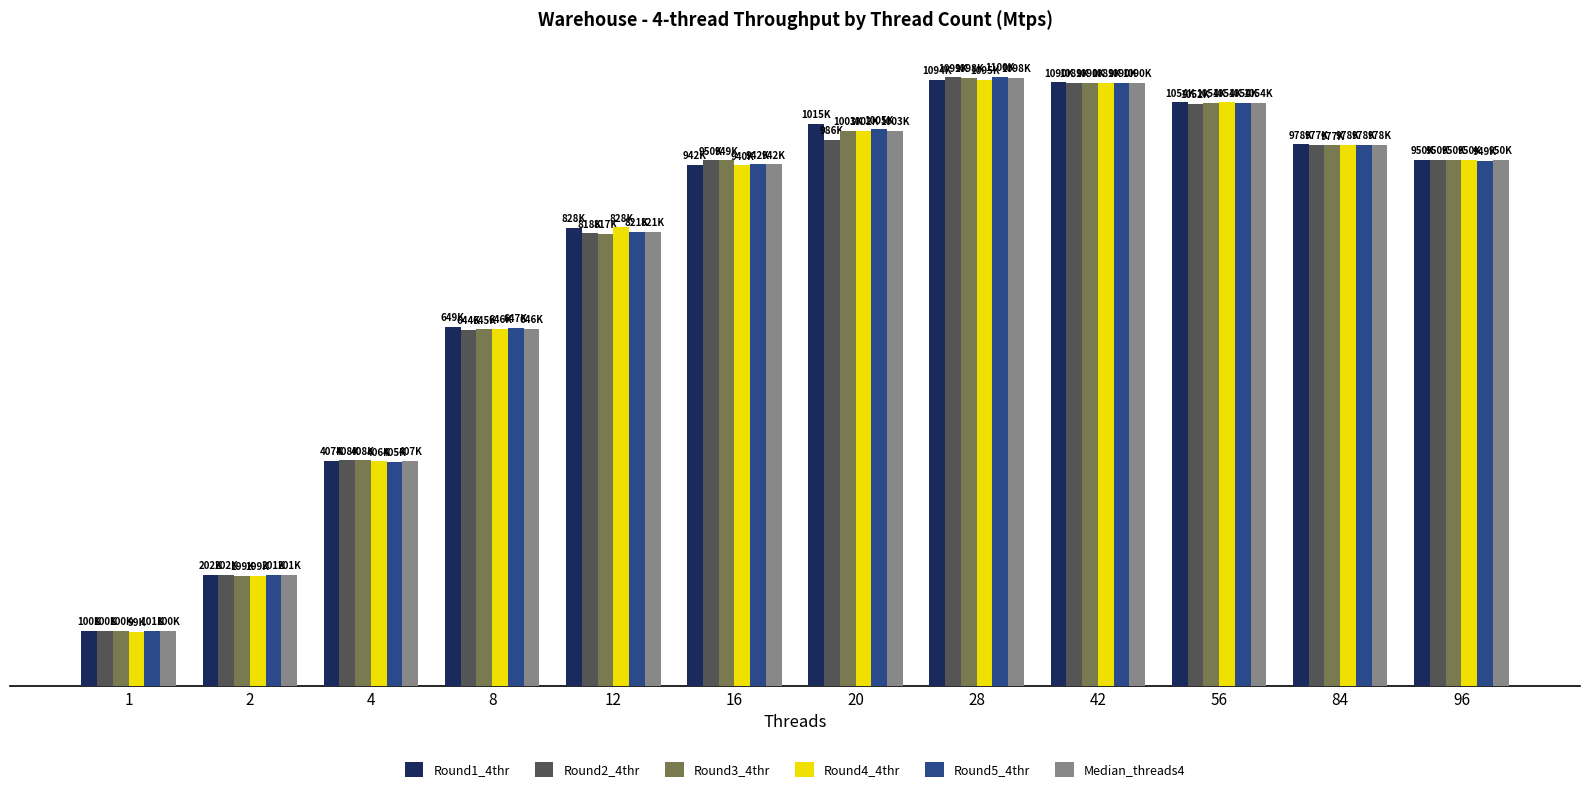

What are all the series names shown in the legend?

Round1_4thr, Round2_4thr, Round3_4thr, Round4_4thr, Round5_4thr, Median_threads4